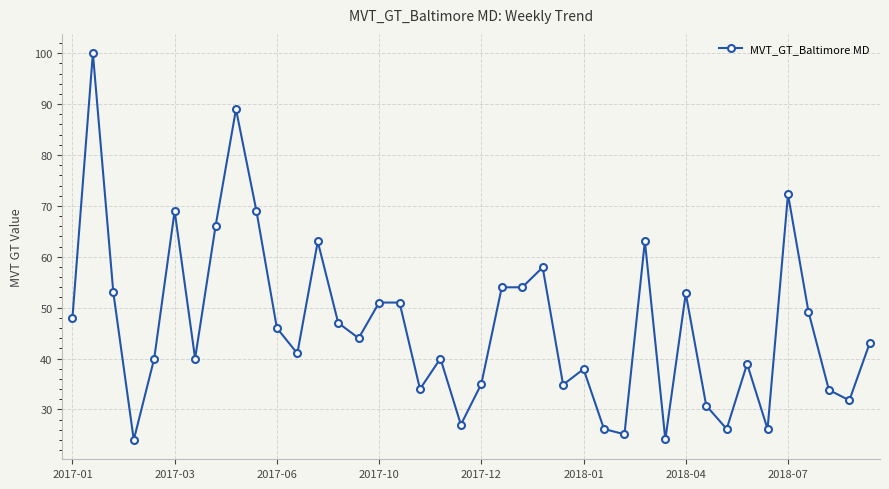

What is the value of the 19th point from the left?

40.0